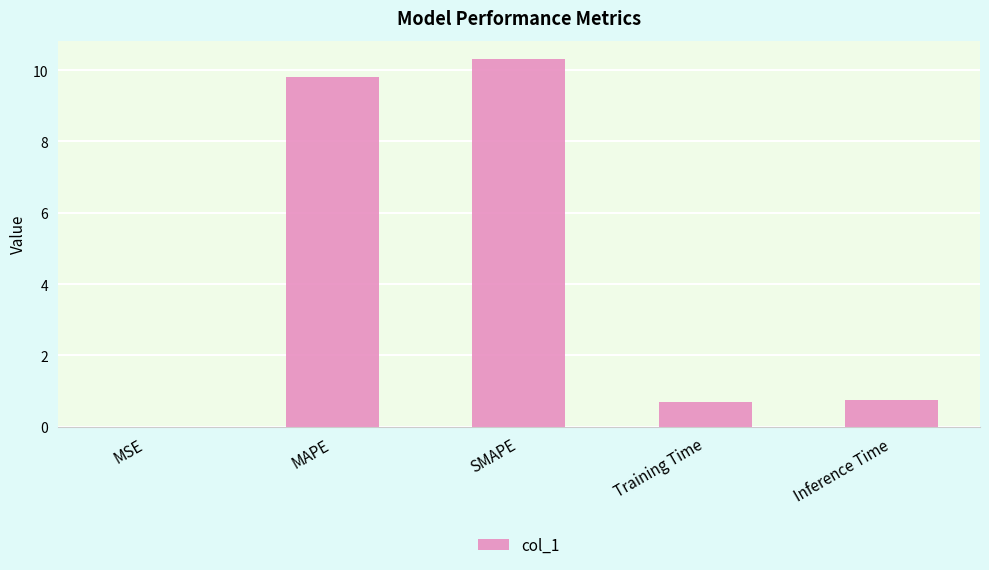

What is the change in value from SMAPE to Training Time?

-9.6